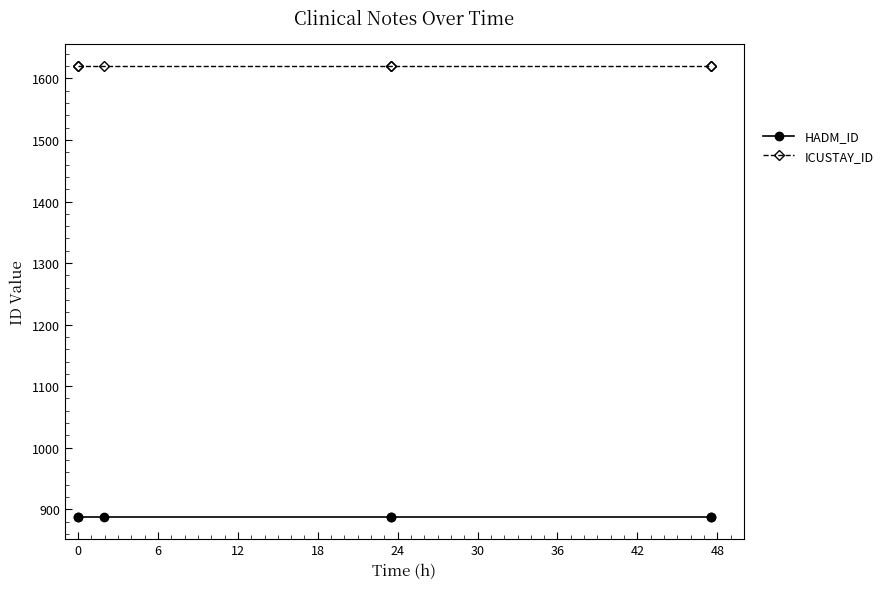

Is it true that HADM_ID equals 260 at 0?

False